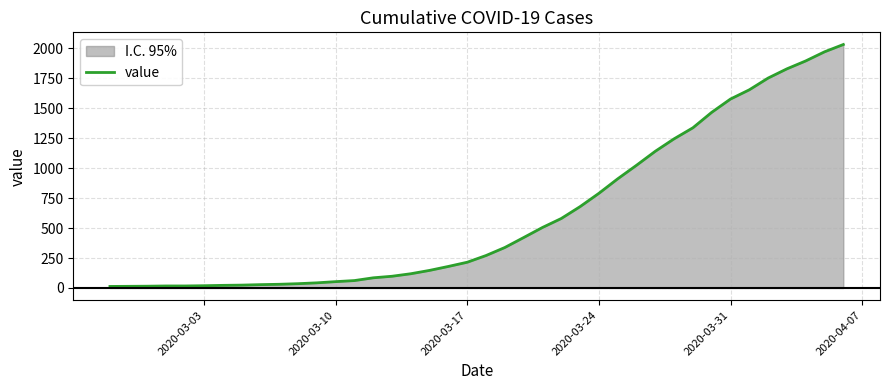

What is the value of the 8th point from the left?

24